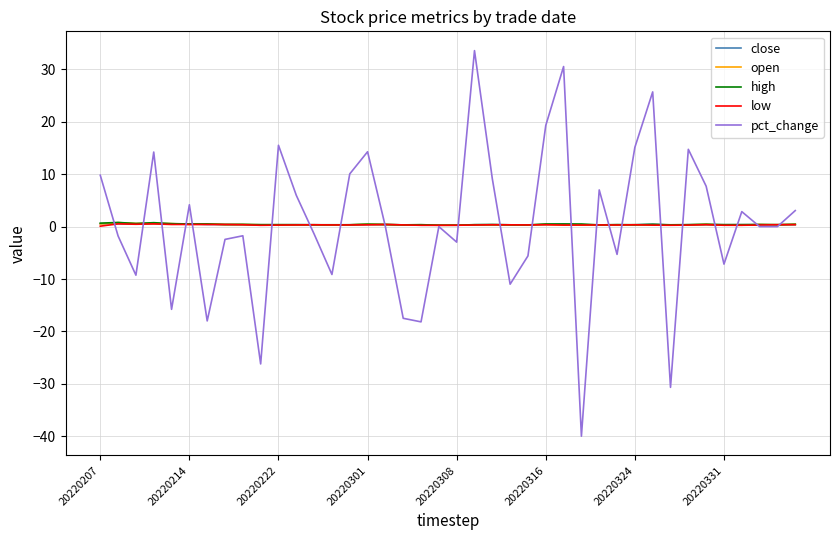

What is the sum of all open values?

15.3